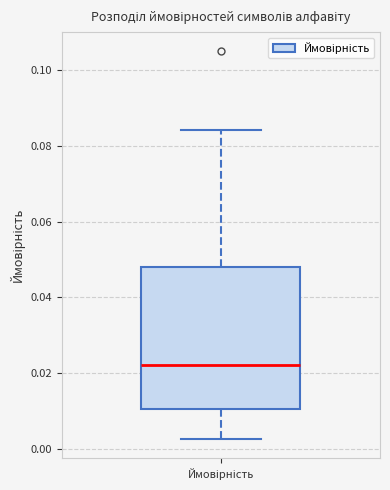

Transcribe this box plot: give where the median line is, the range the box spans, and where the two whiskers end, as read against the y-axis. The values are not printed on the chart, so give them approximately, as read against the axis.

median 0.022, box 0.010 to 0.048, whiskers 0.002 to 0.084